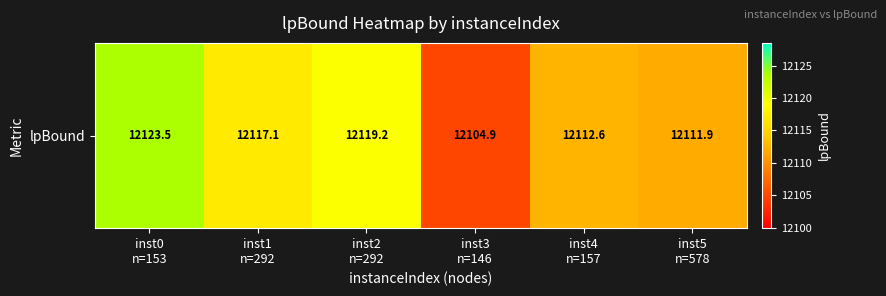

True or false: the data shows 3699.6 at inst0
n=153.

False